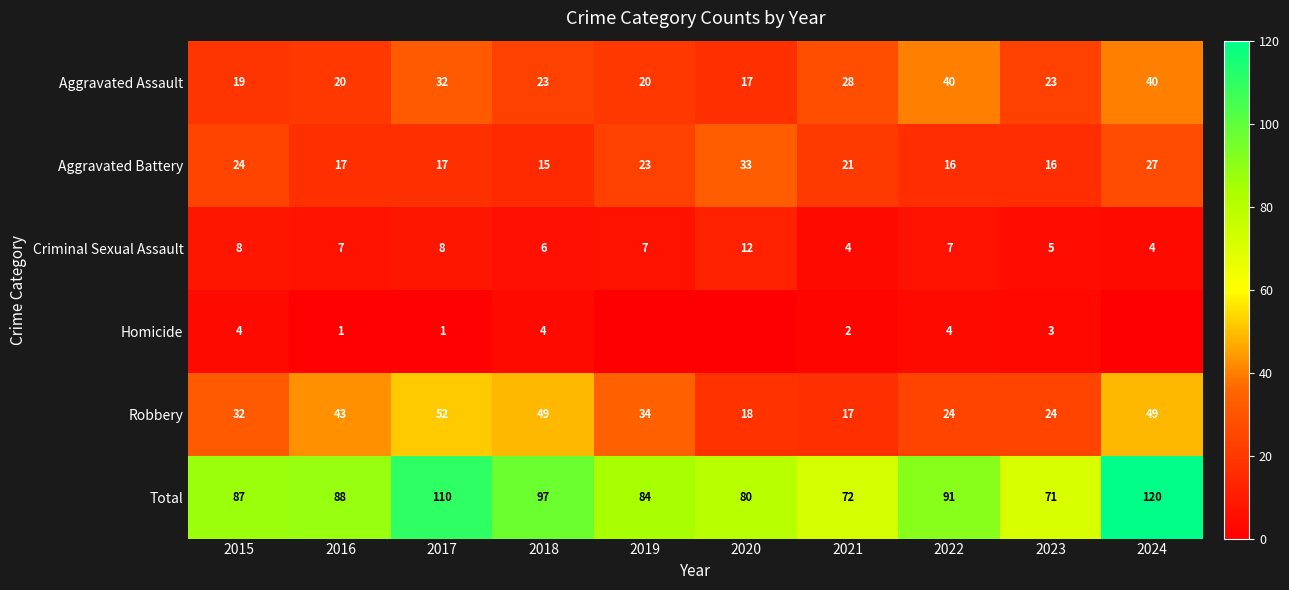

At 2018, list the series in order from smallest to largest.

Homicide, Criminal Sexual Assault, Aggravated Battery, Aggravated Assault, Robbery, Total